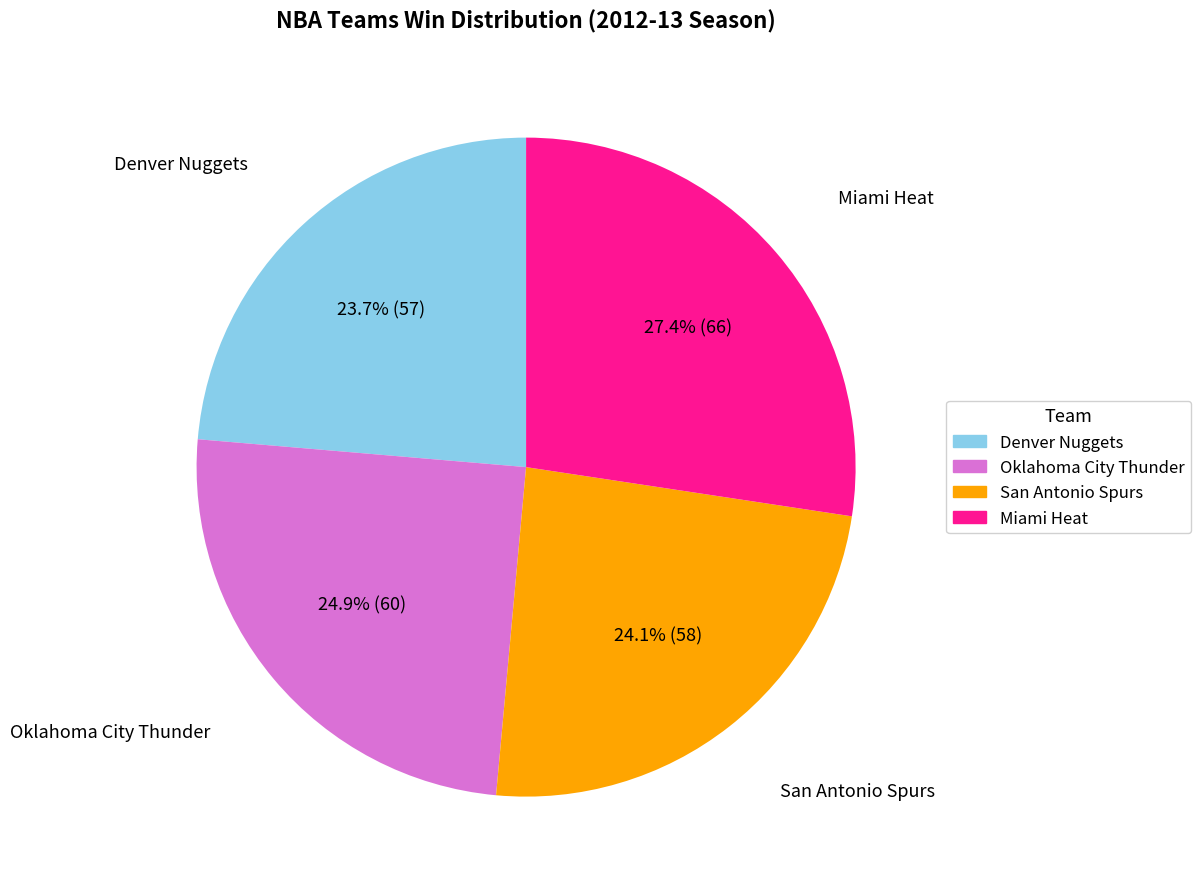

Which category has the biggest portion of the pie?

Miami Heat